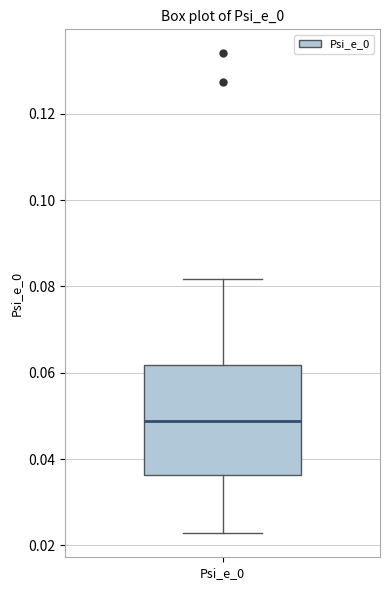

Where is the upper edge of the box for Psi_e_0 on the y-axis? The values are not printed on the chart, so give them approximately, as read against the axis.

0.062